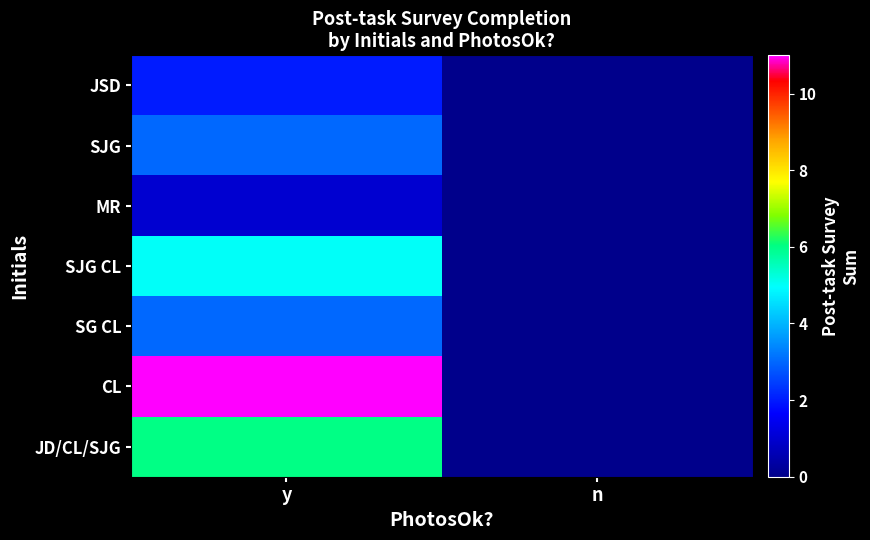

Reading left to right, what are all the values shown in this chart?

JSD: y=2	n=0
SJG: y=3	n=0
MR: y=1	n=0
SJG CL: y=5	n=0
SG CL: y=3	n=0
CL: y=11	n=0
JD/CL/SJG: y=6	n=0